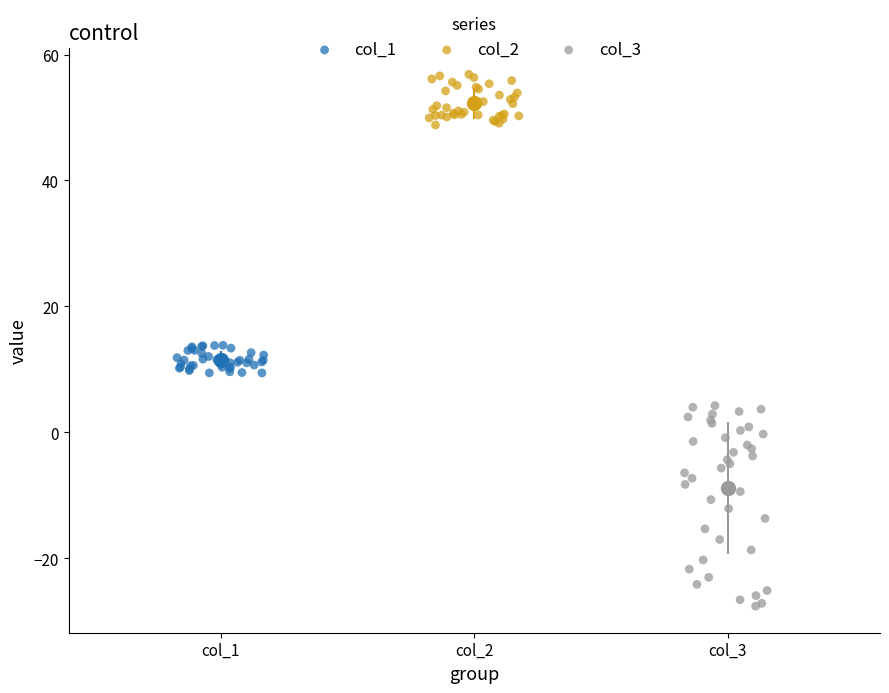

Which series reaches the minimum Y coordinate?

col_3